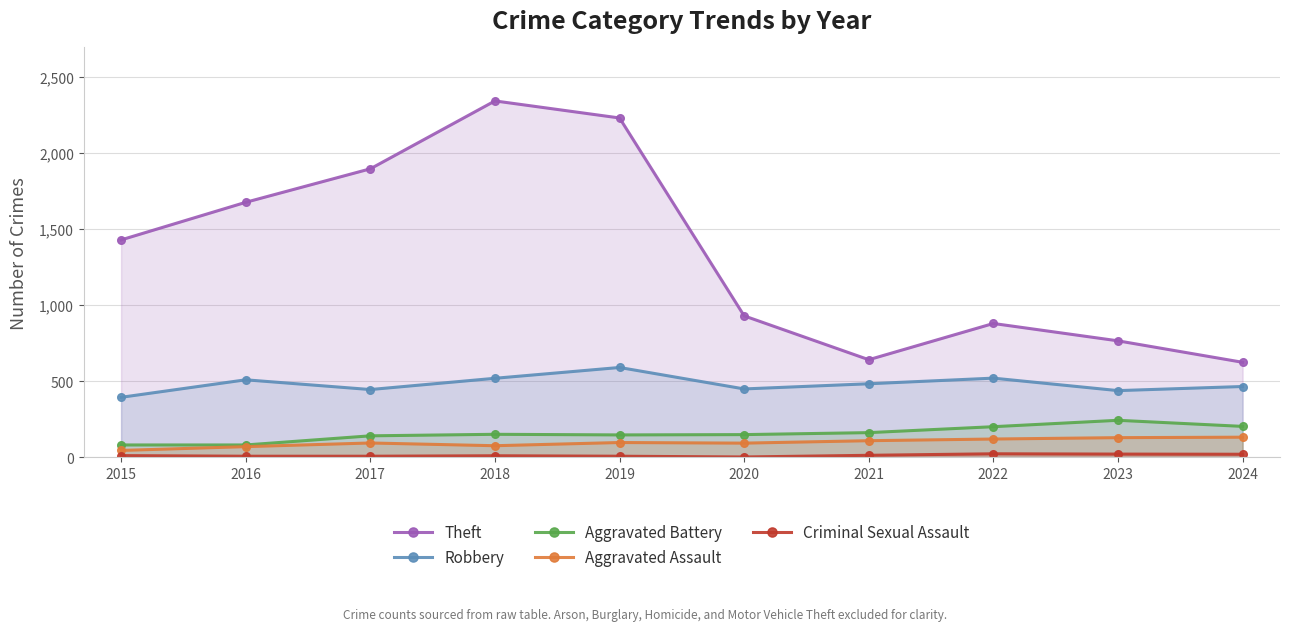

What is the total value across all series at 2024?

1449